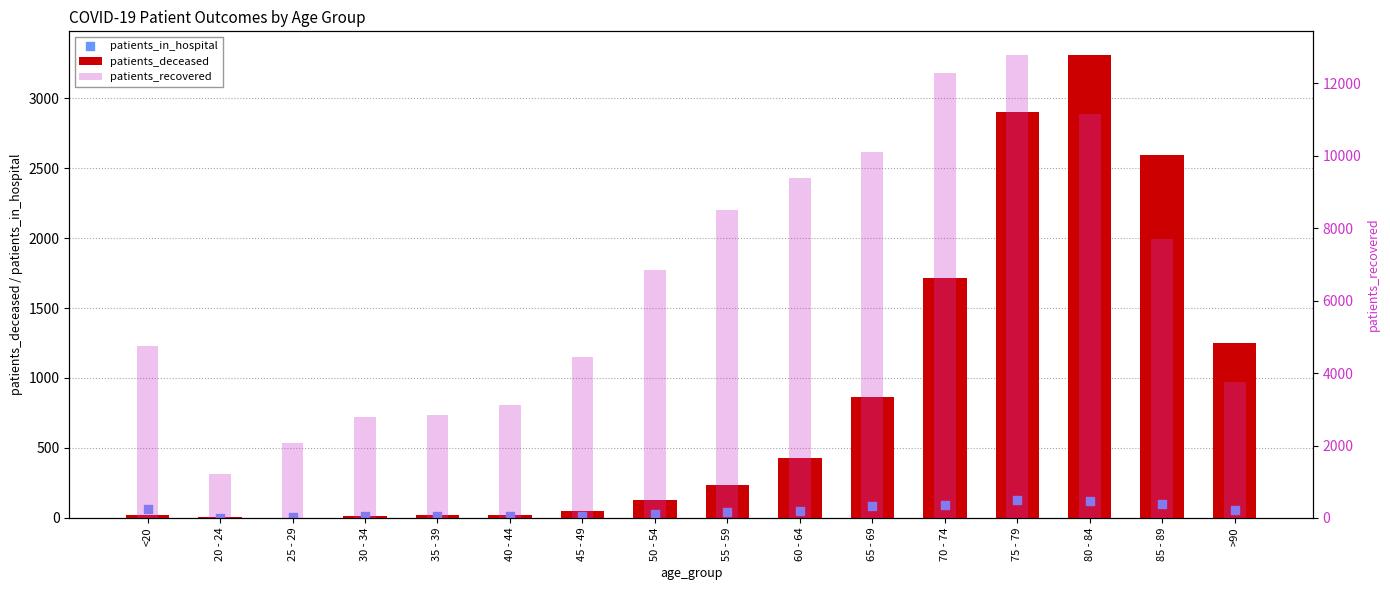

Is the value of patients_recovered at 85 - 89 greater than the value of patients_in_hospital at 25 - 29?

Yes